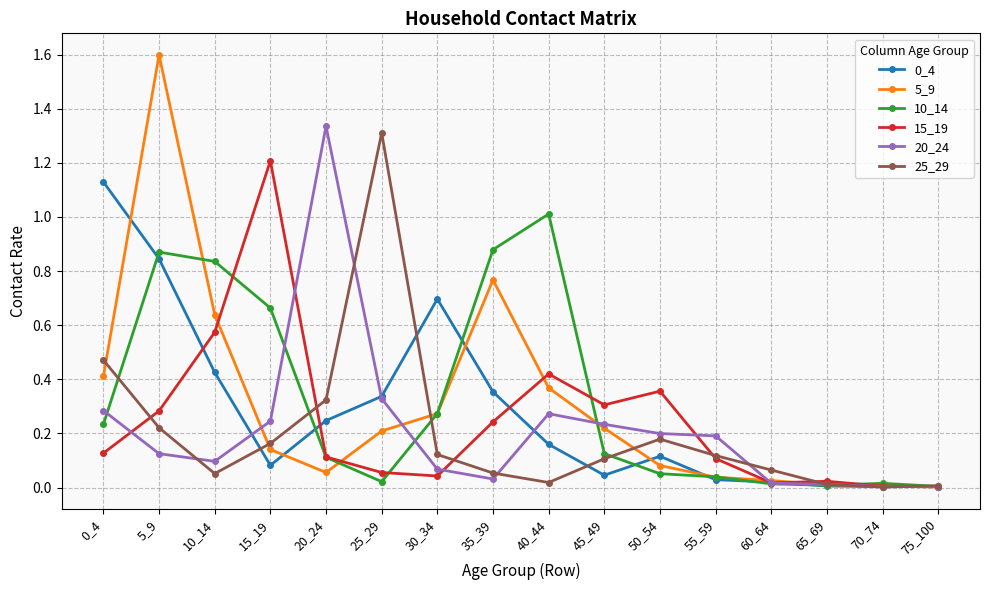

Is it true that 0_4 equals 1.1 at 5_9?

False